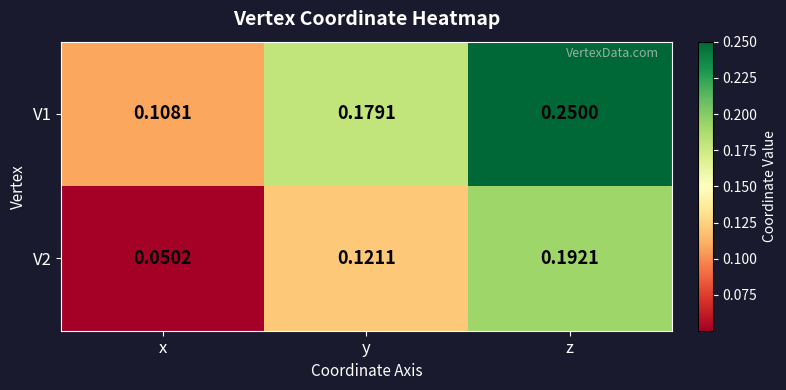

At which category is the sum across all series the highest?

z